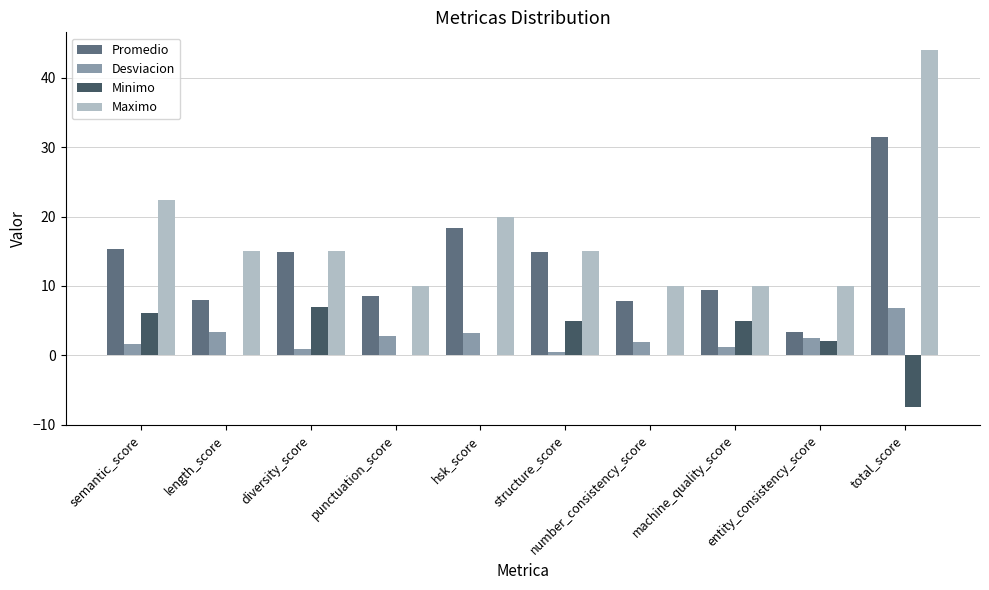

Which series changed the most between length_score and total_score?

Maximo